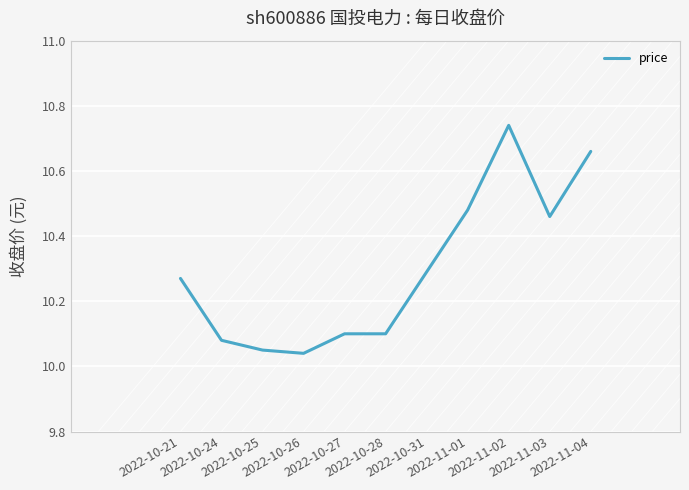

Count the number of categories in the chart.

11